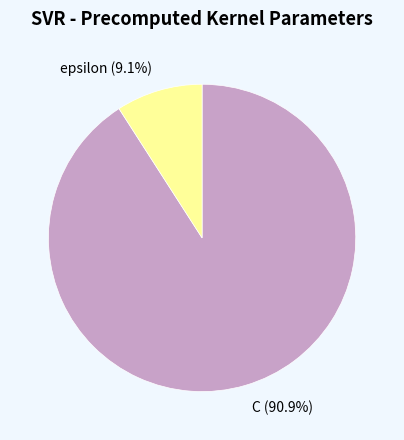

To the nearest percent, what is the average slice percentage?

50%